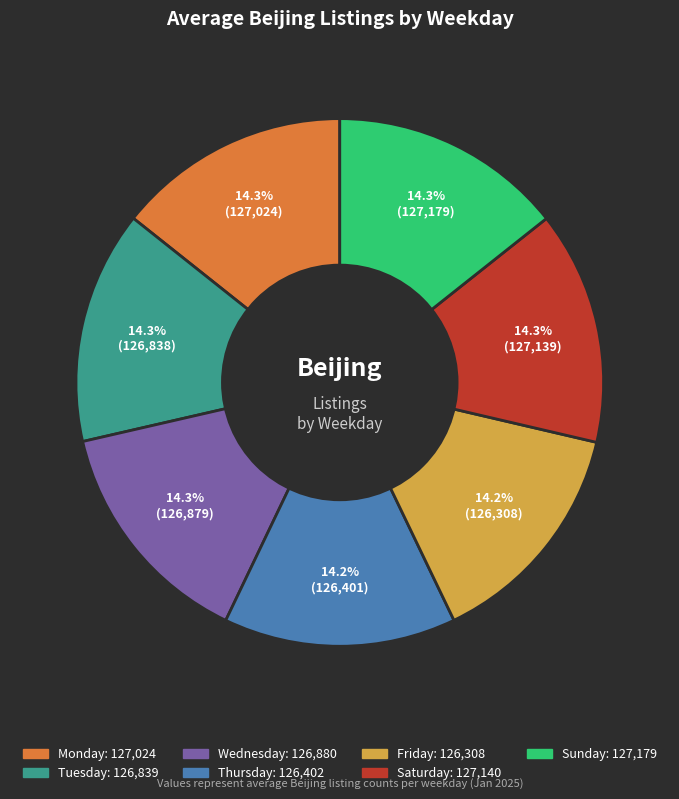

Is there a majority slice in this chart?

No